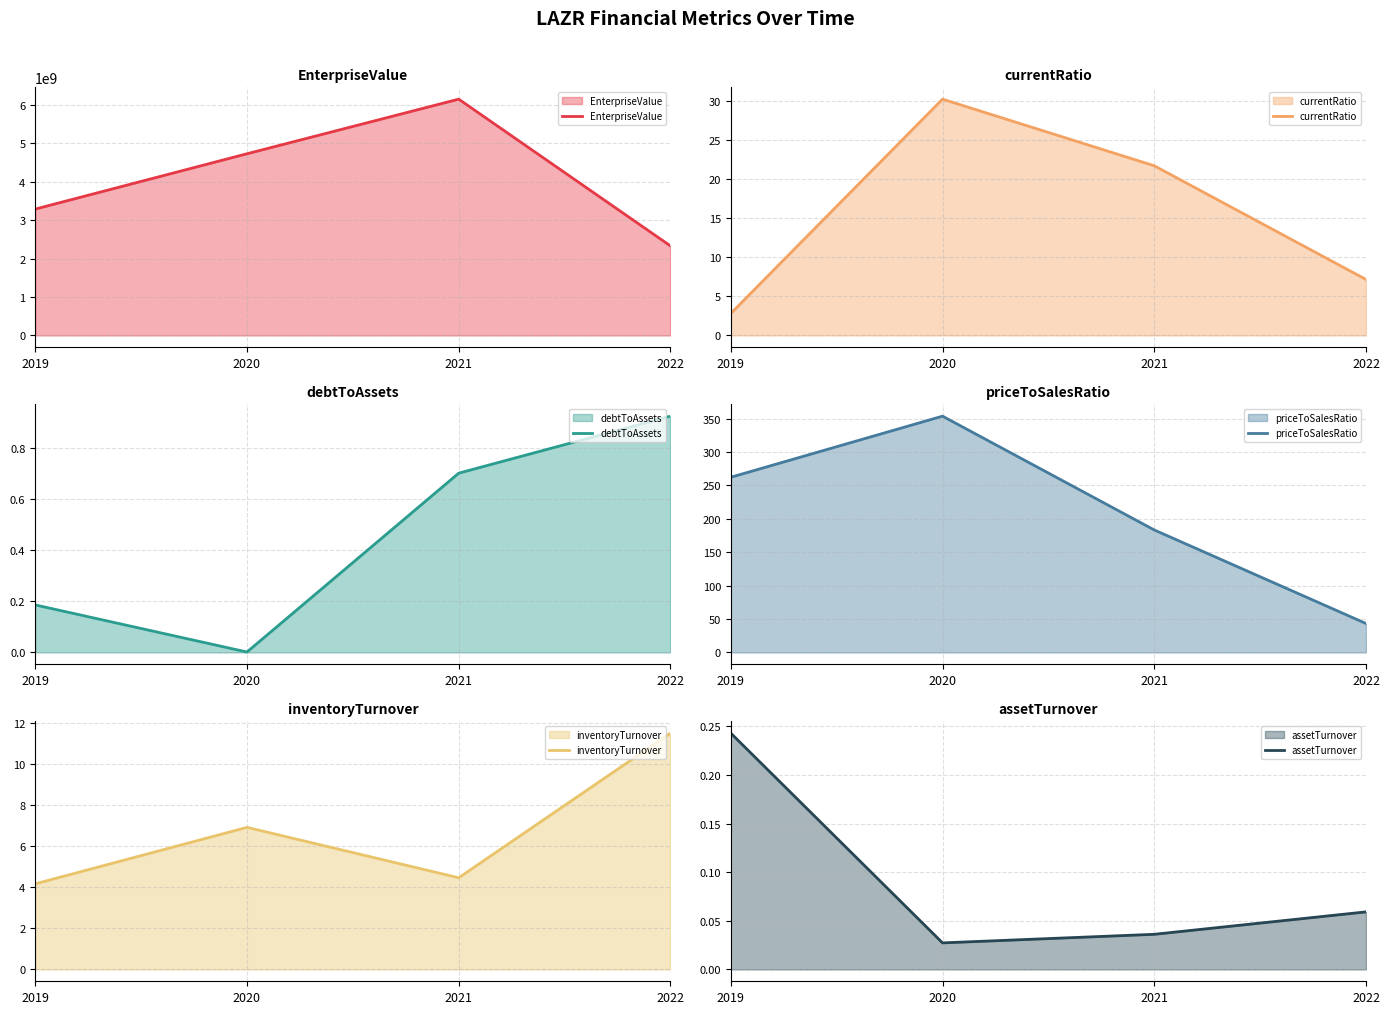

What is the maximum value shown in the chart?

6145432487.2